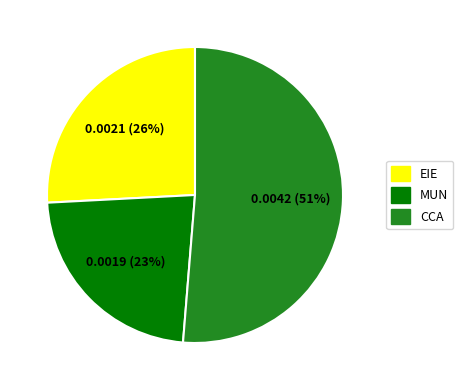

To the nearest percent, what is the combined percentage of MUN and CCA?

74%